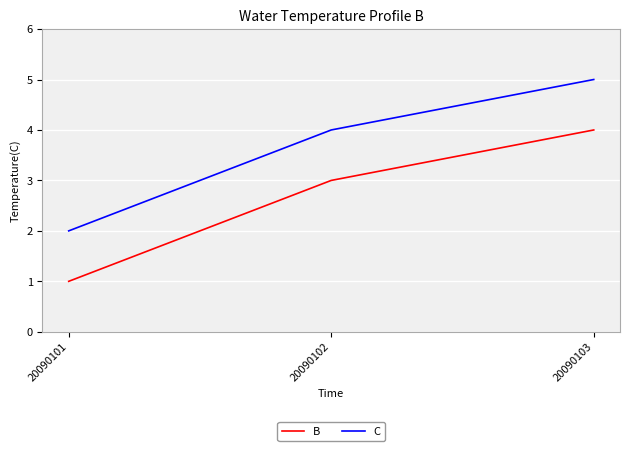

How many values in the B series are below 3?

1